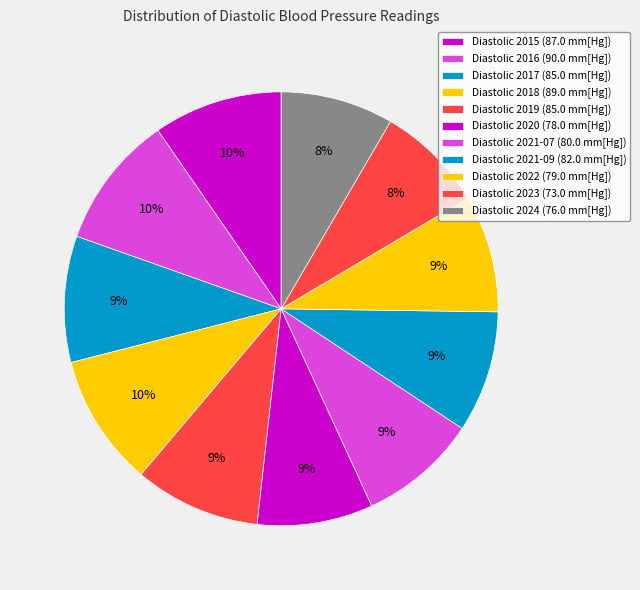

How many slices are in this pie chart?

11